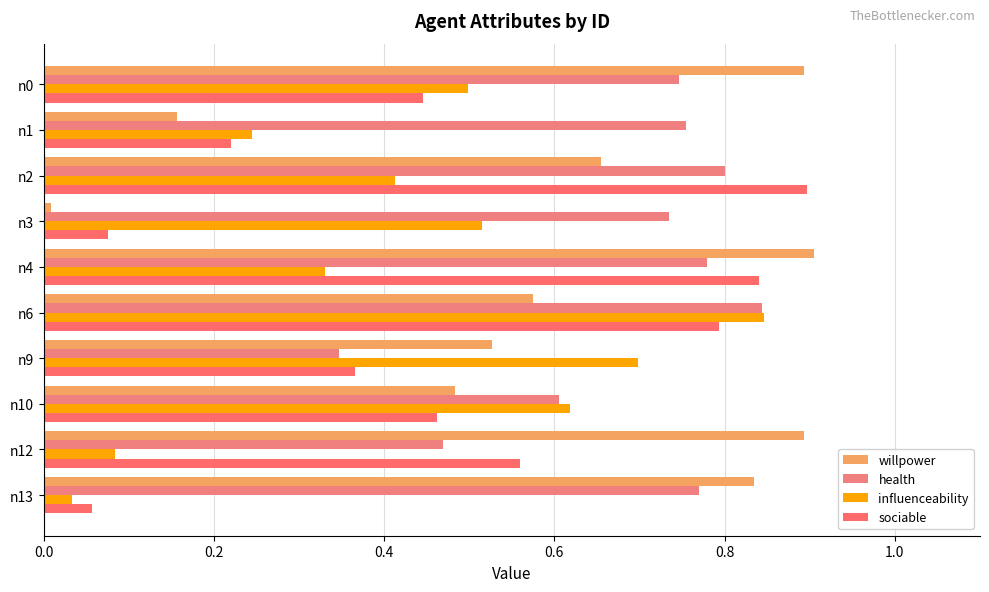

Count the health values in the range 0 to 1.

10